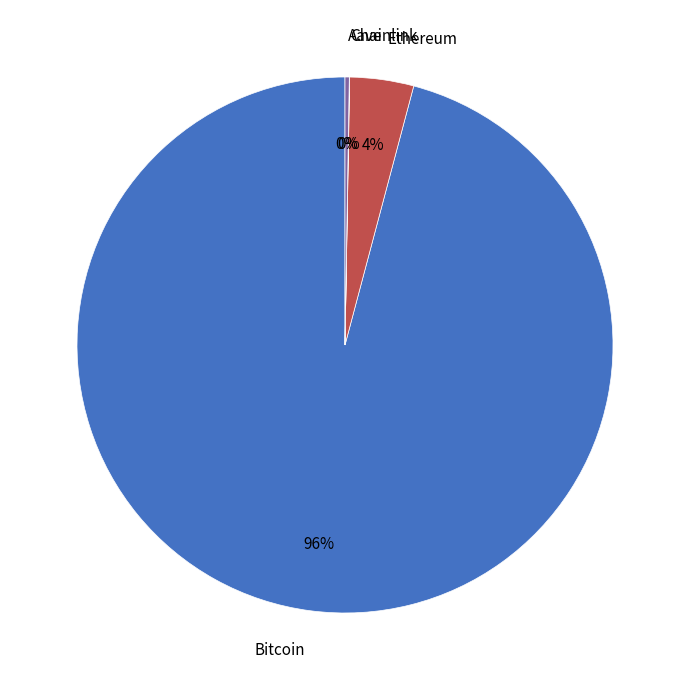

To the nearest percent, what percentage of the pie is Bitcoin?

96%